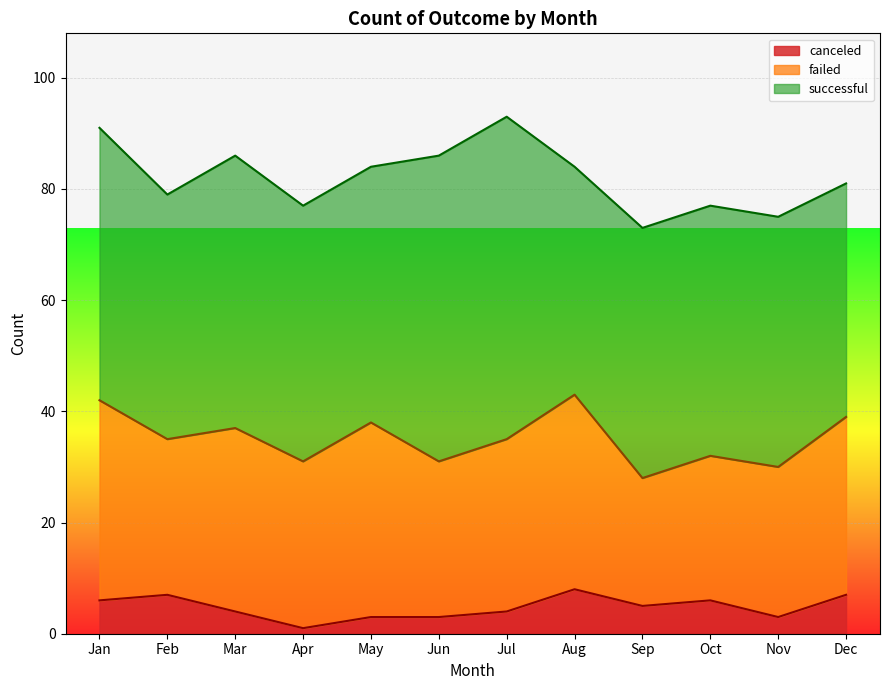

Which label corresponds to the smallest value in the chart?

Apr